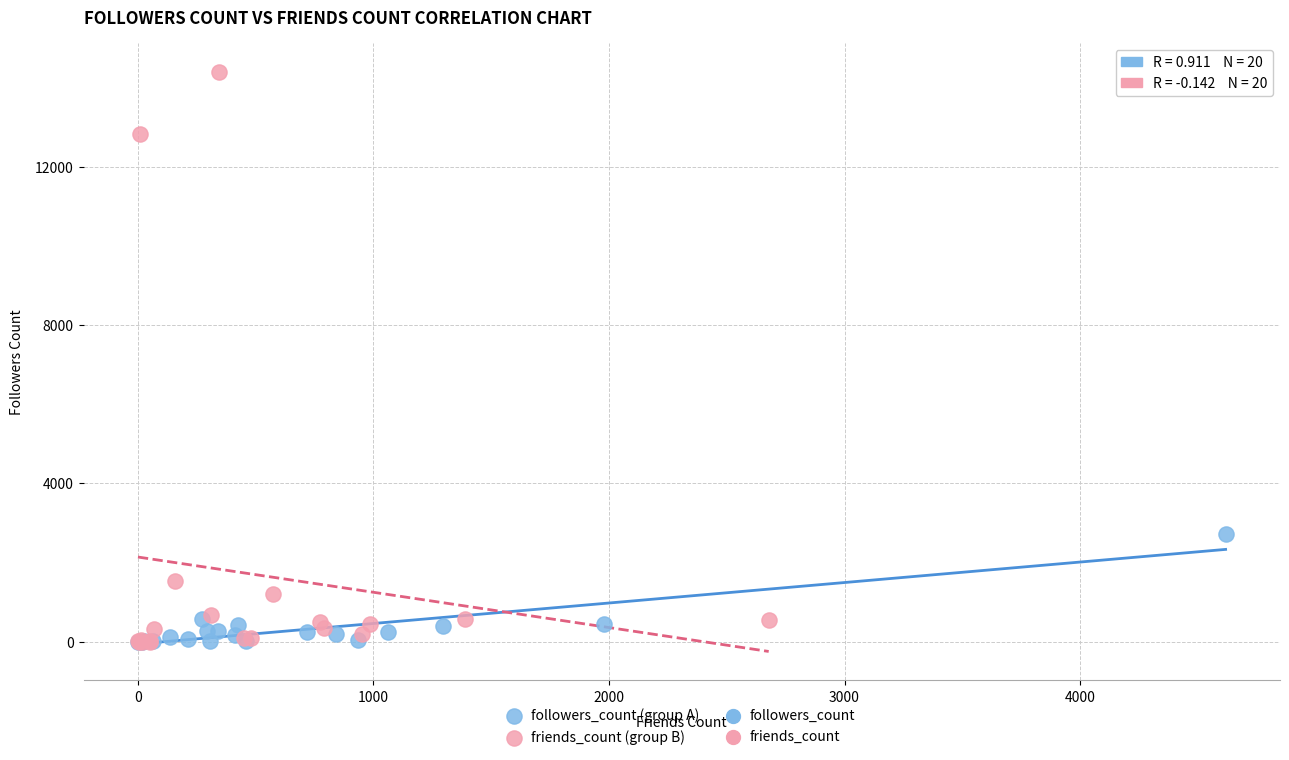

Which series contains the highest Y value?

friends_count (group B)